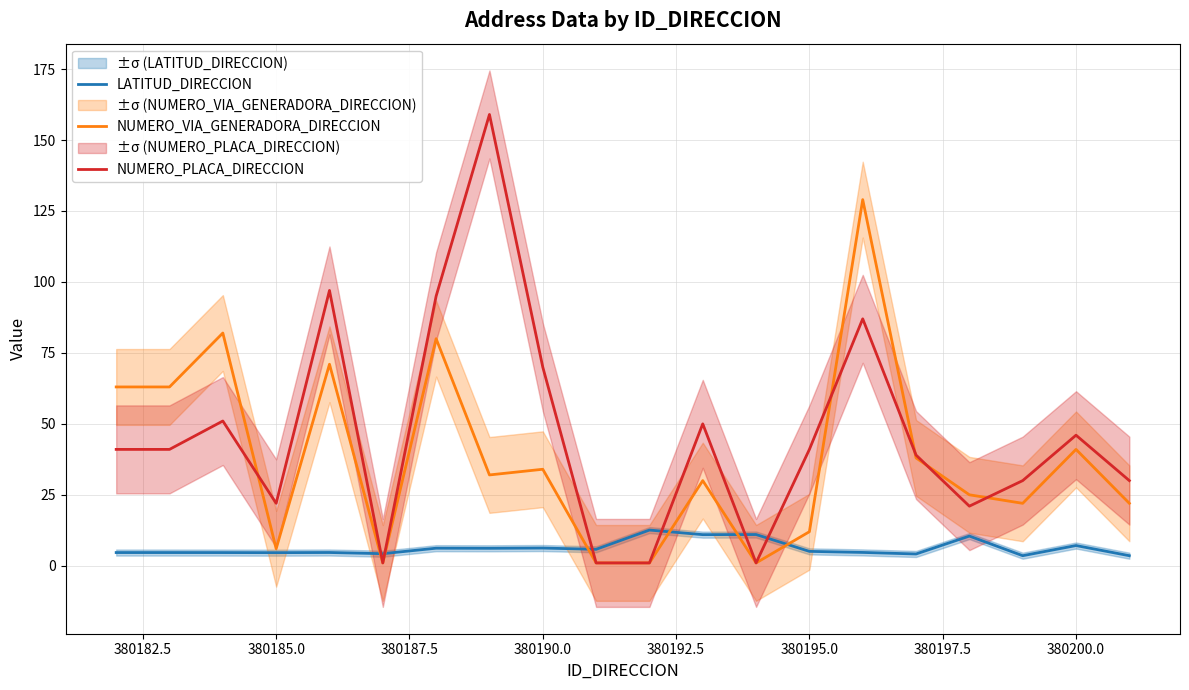

What is the difference between the second highest and second lowest values in the LATITUD_DIRECCION series?

7.5